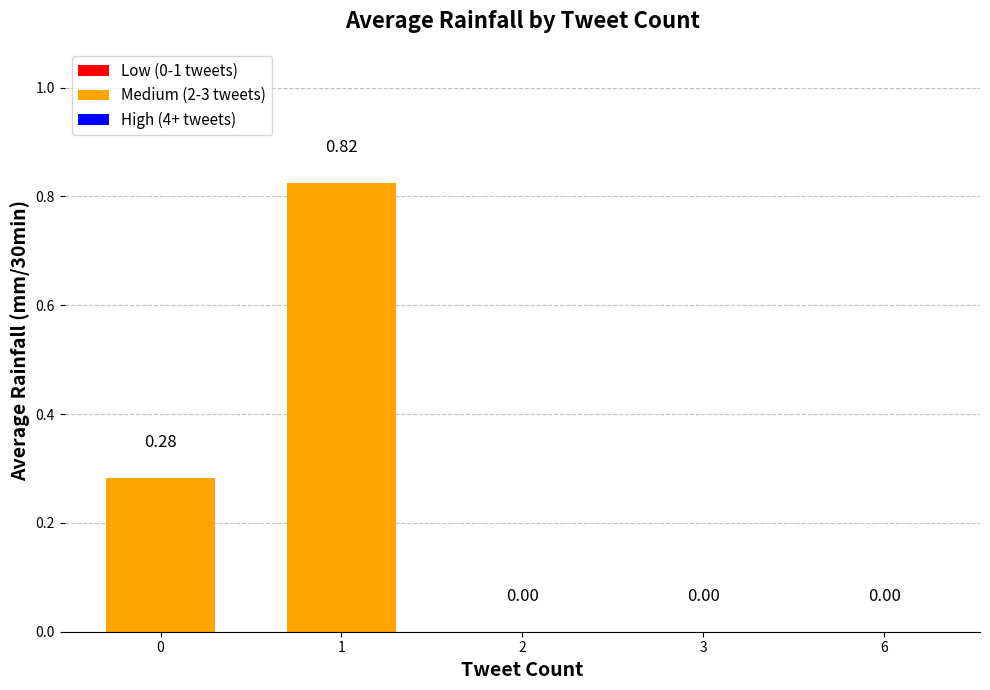

Rank the categories by value from lowest to highest.

2, 3, 6, 0, 1